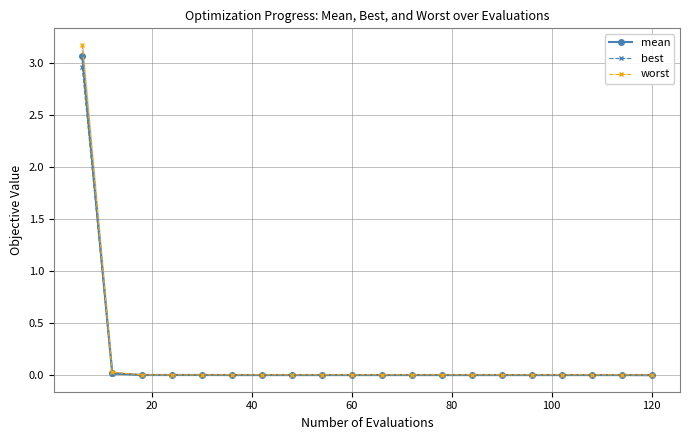

True or false: worst and mean cross at least once.

False